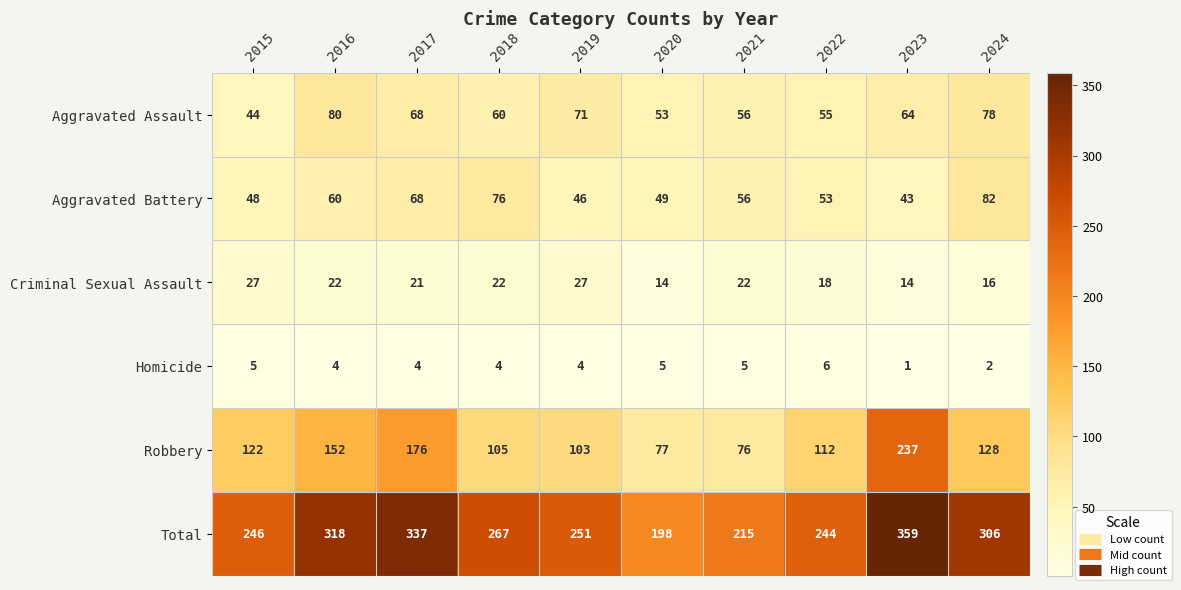

At which category does the chart reach its minimum across all series?

2023